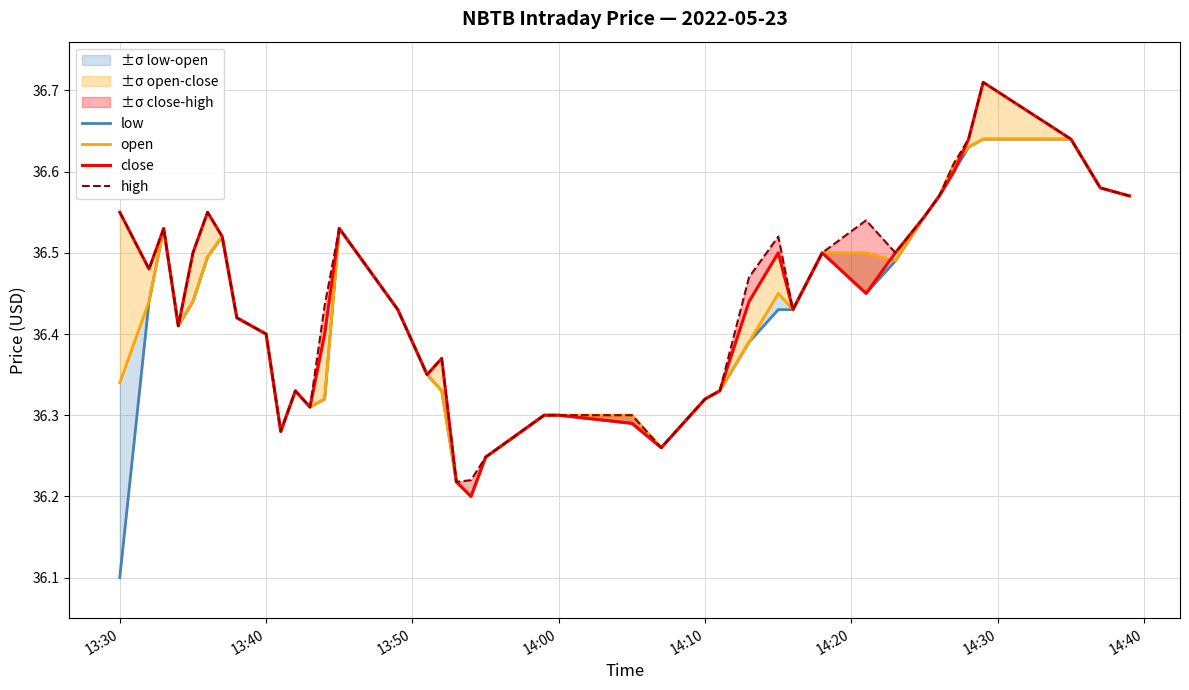

What is the value of the open point at the 25th from the left?

36.3